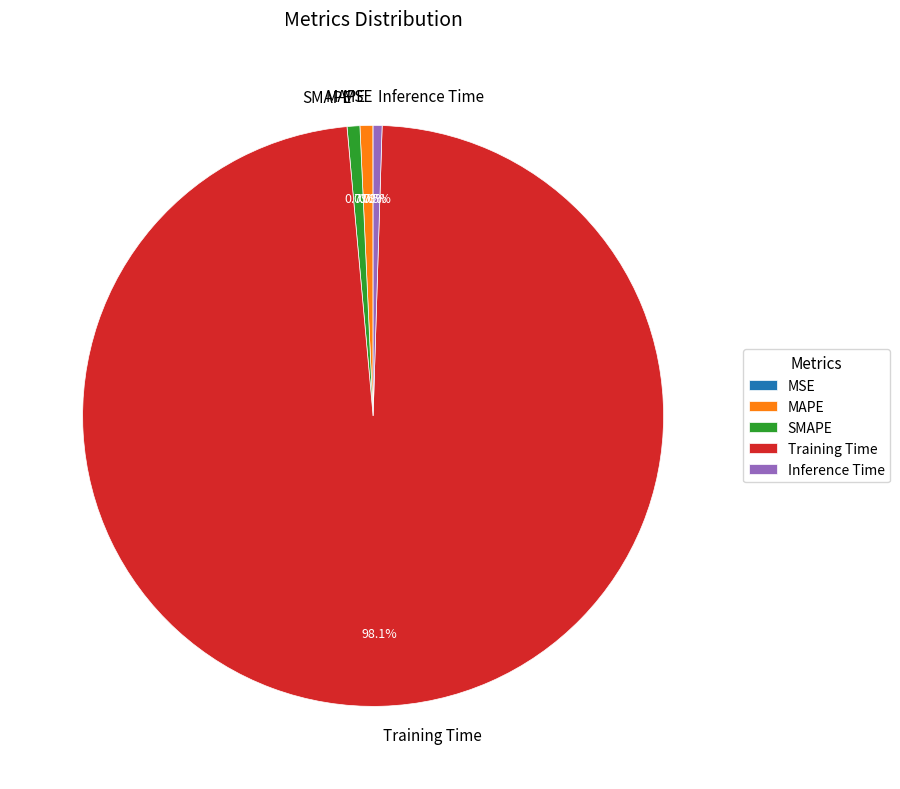

Does Inference Time account for over 50% of the chart?

No